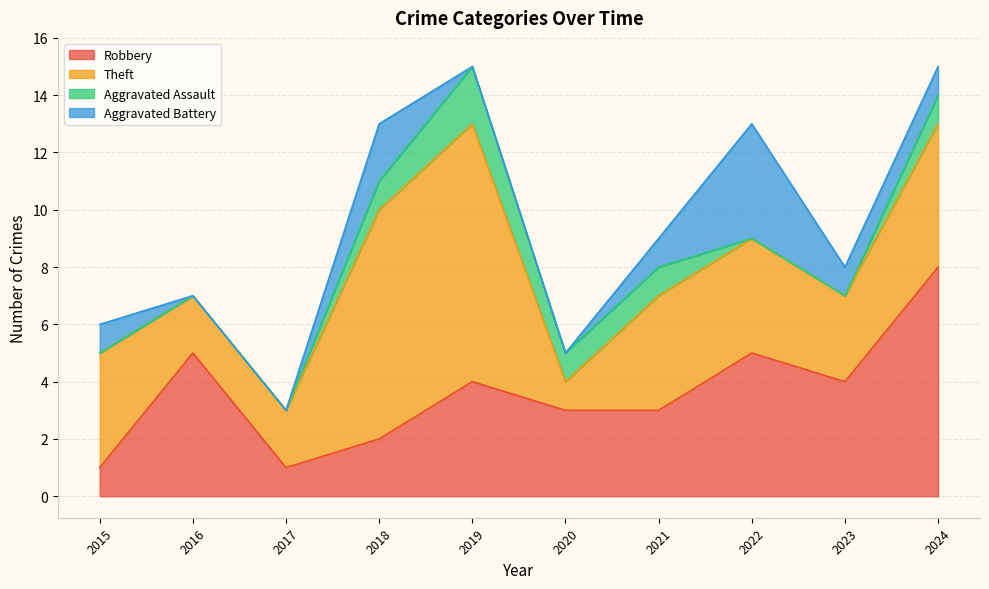

What is the average value of the Total series?

10